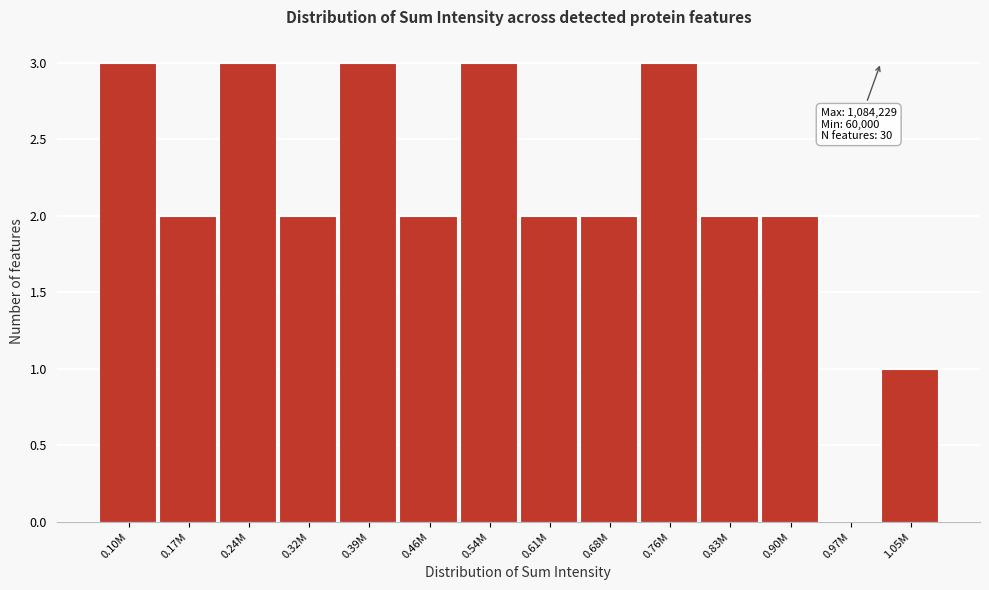

Reading left to right, extract all data points from this chart.

0.10M=3	0.17M=2	0.24M=3	0.32M=2	0.39M=3	0.46M=2	0.54M=3	0.61M=2	0.68M=2	0.76M=3	0.83M=2	0.90M=2	0.97M=0	1.05M=1